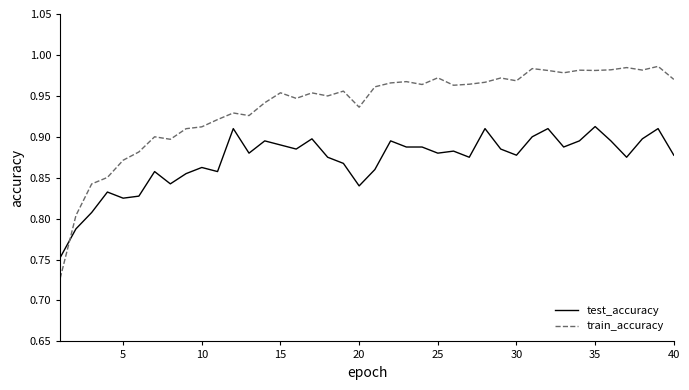

What are all the series names shown in the legend?

test_accuracy, train_accuracy